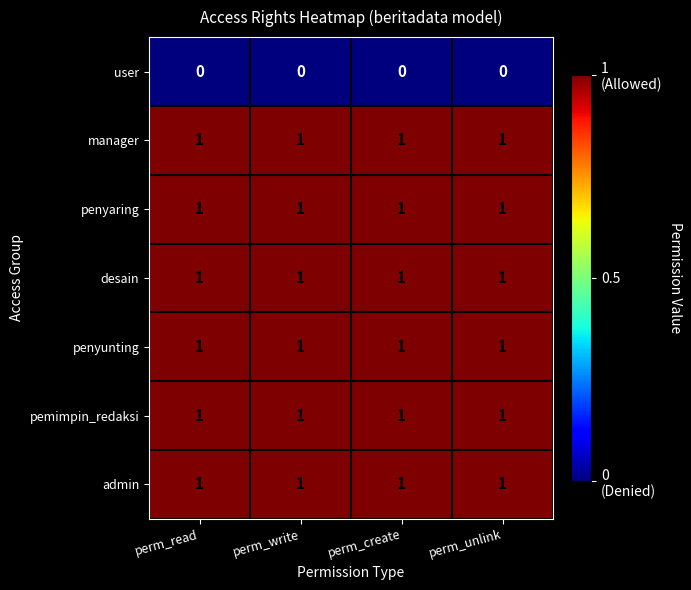

What is the total value across all series at perm_unlink?

6